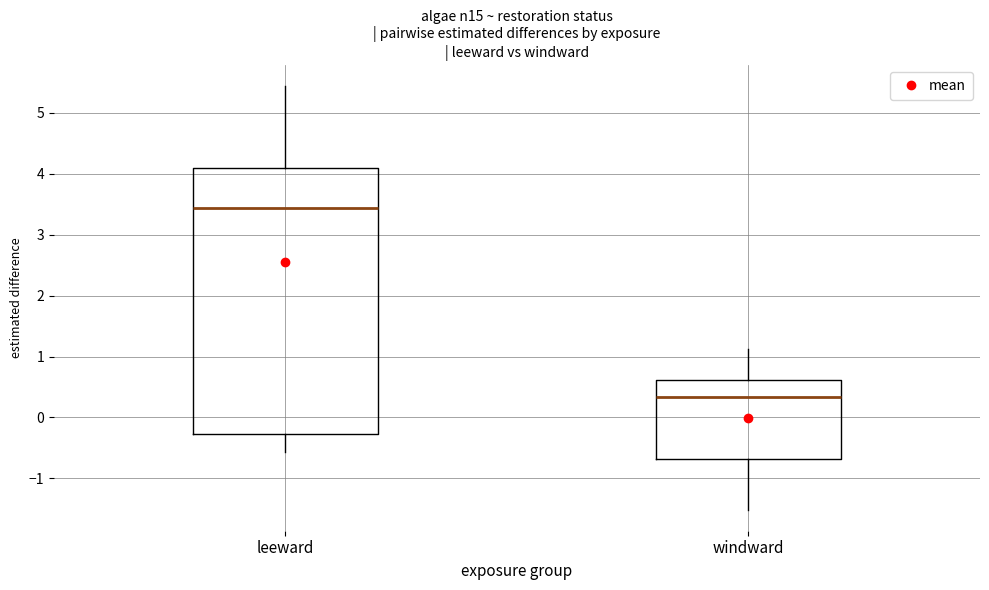

Comparing the boxes themselves (not the whiskers), which one is the tallest?

leeward